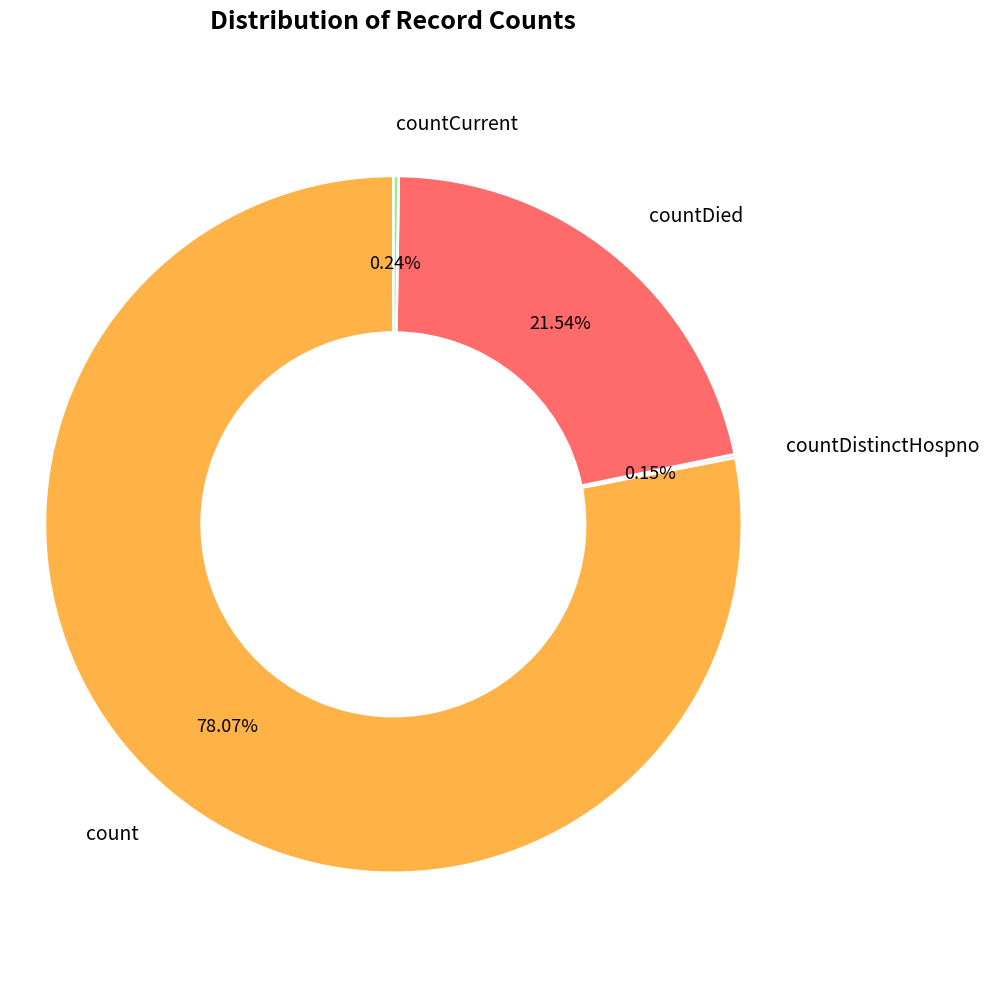

Is there a majority slice in this chart?

Yes